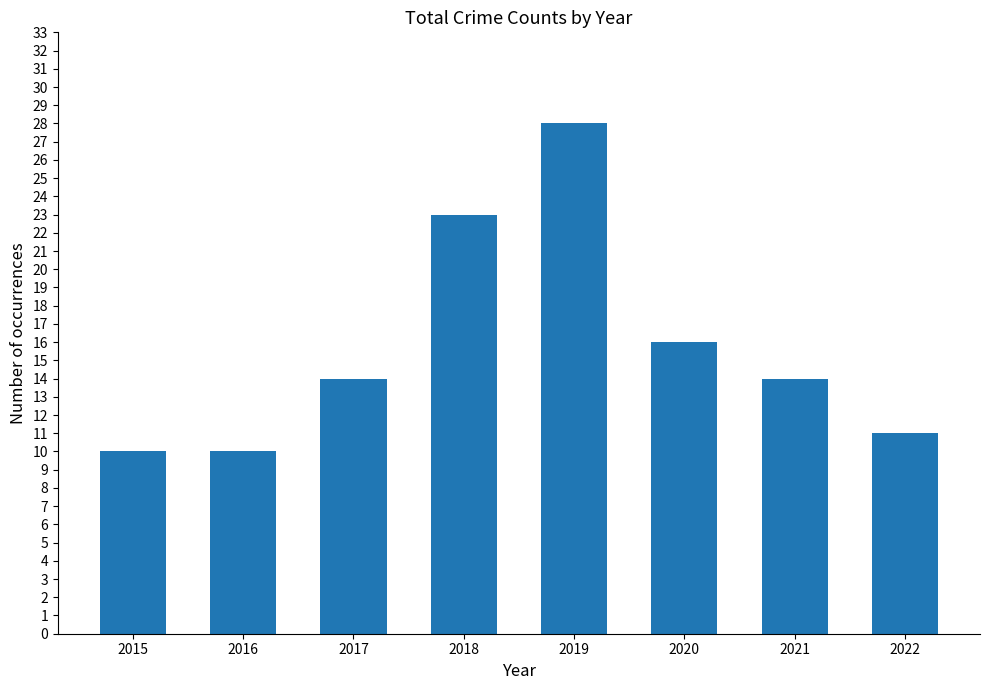

What is the greatest value displayed?

28